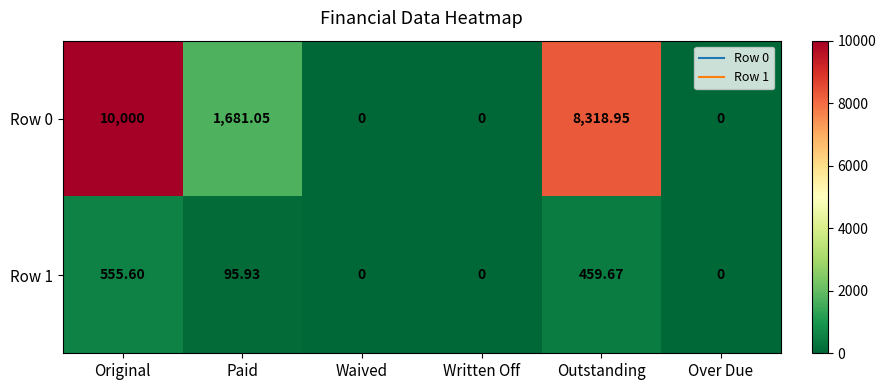

Which series has the widest spread of values?

Row 0